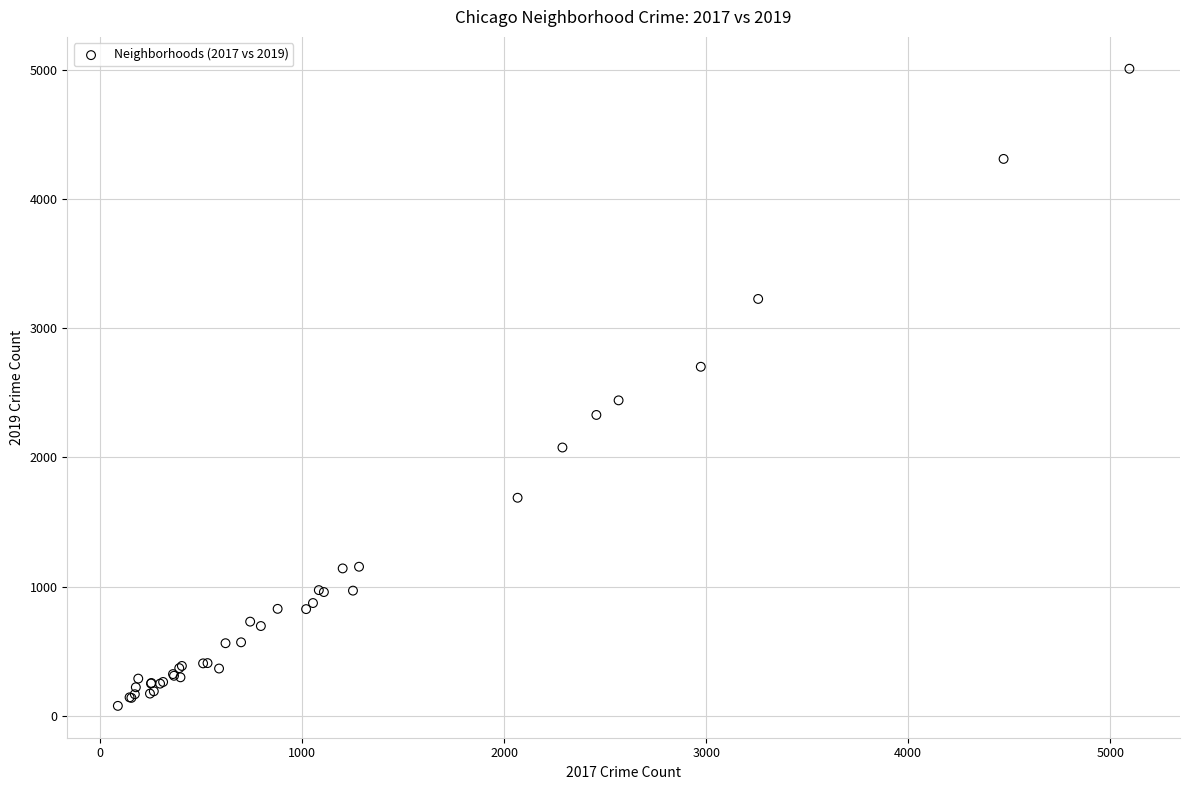

What Y value in the scatter plot is closest to 2542?

2441